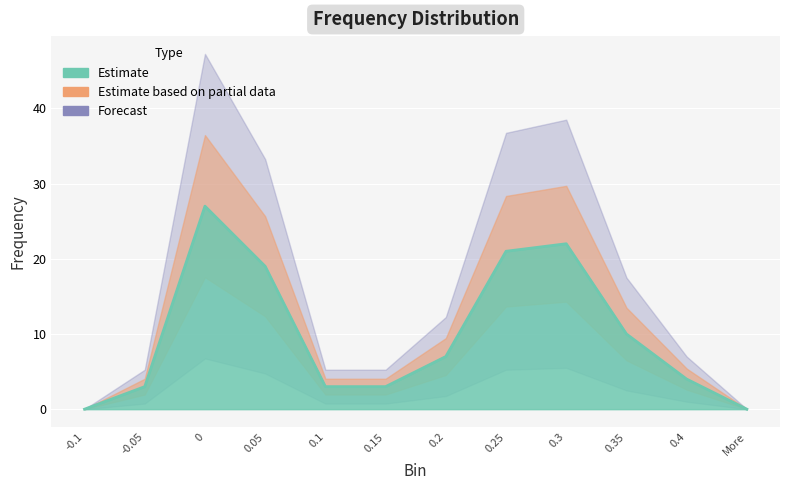

Reading right to left, what are all the values shown in this chart?

More=0	0.4=4	0.35=10	0.3=22	0.25=21	0.2=7	0.15=3	0.1=3	0.05=19	0=27	-0.05=3	-0.1=0